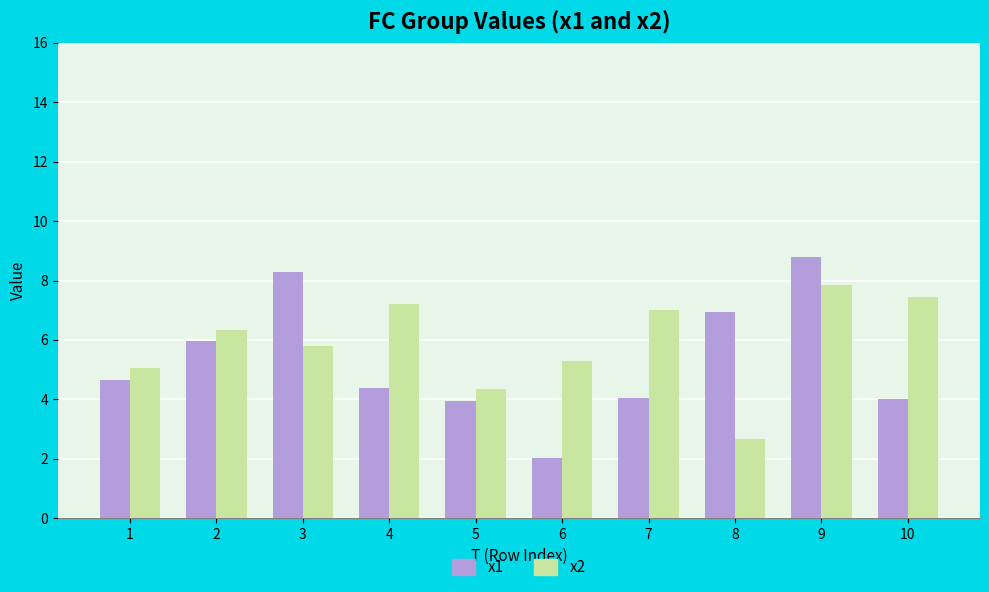

What is the sum of the x2 values at 5 and 2?

10.7